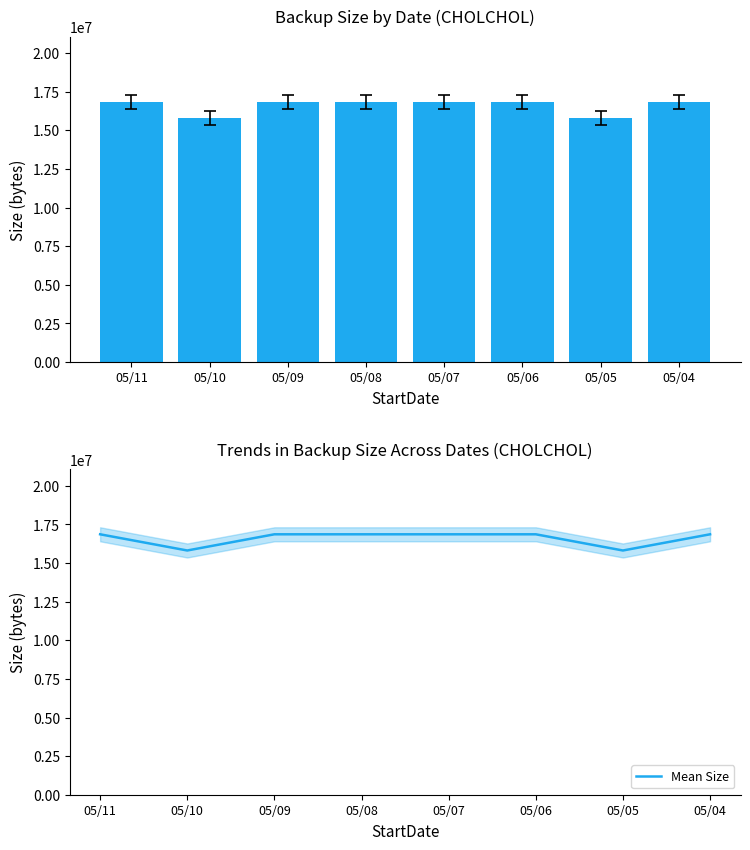

True or false: Size has a value of 5850592 at 05/11.

False